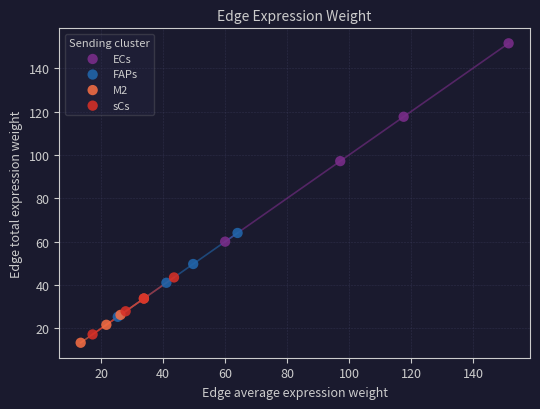

Which series has the largest Y range (max minus min)?

ECs